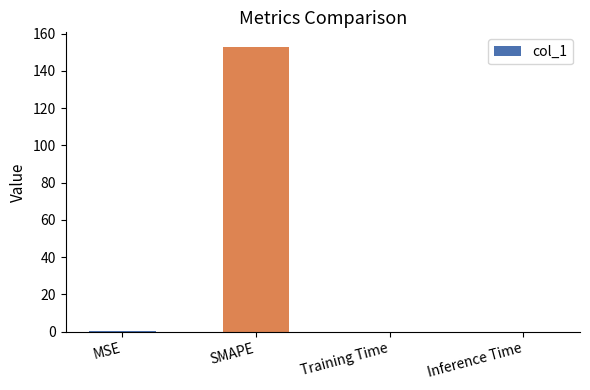

Between SMAPE and Training Time, which is larger?

SMAPE